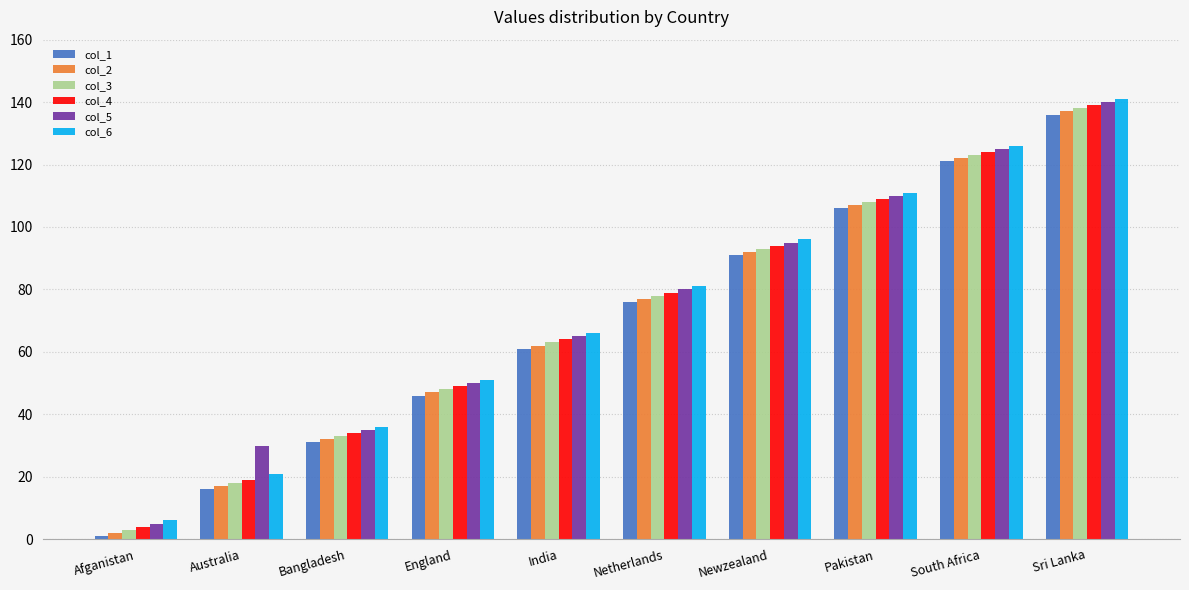

At how many categories does at least one series exceed 34?

8